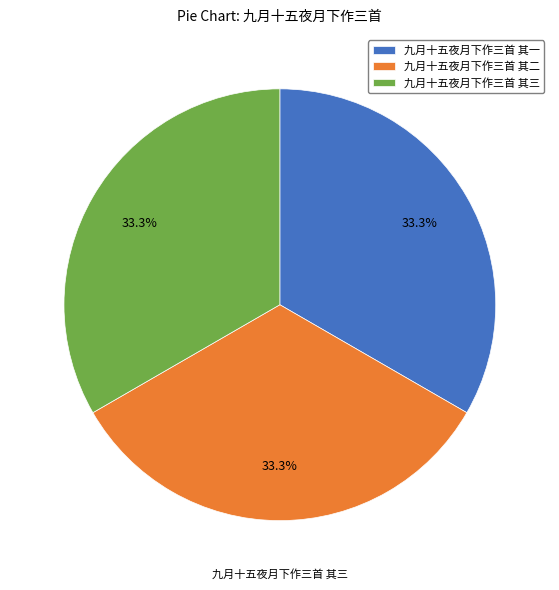

How many segments does this pie chart have?

3